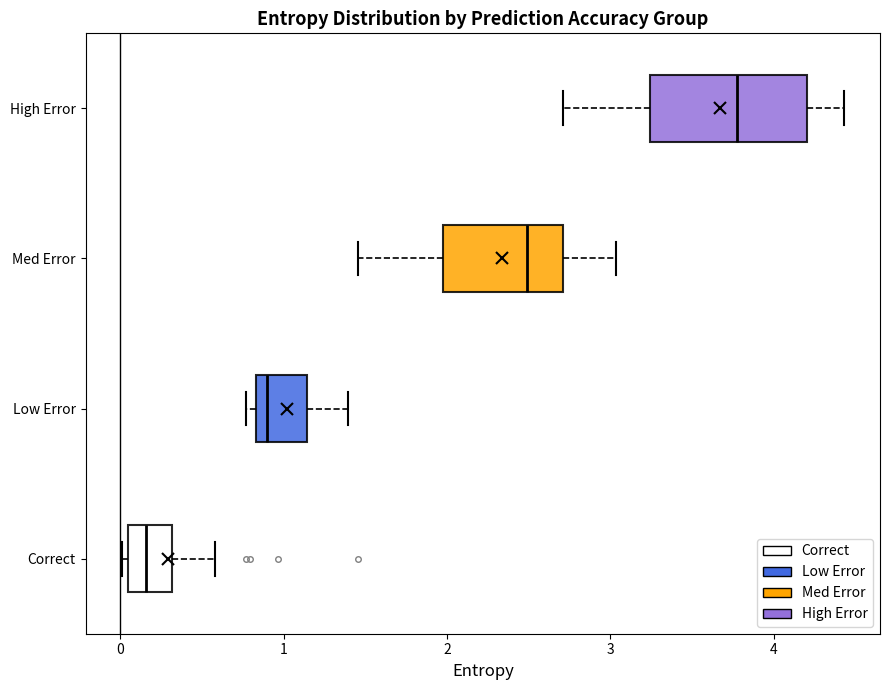

Which box's median line is the furthest to the left?

Correct